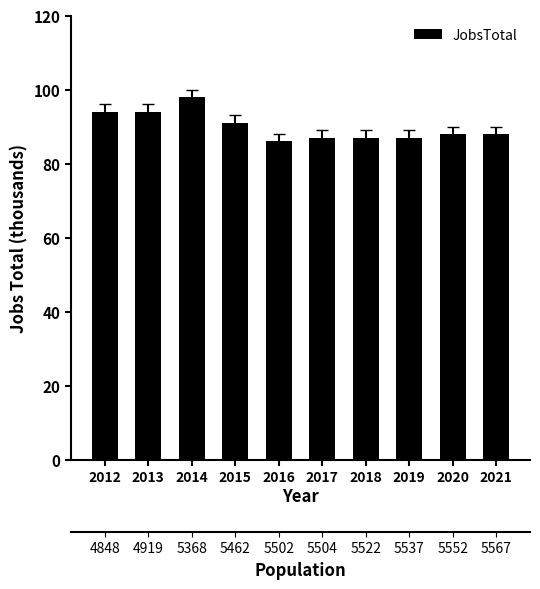

Which label corresponds to the largest value in the chart?

2014